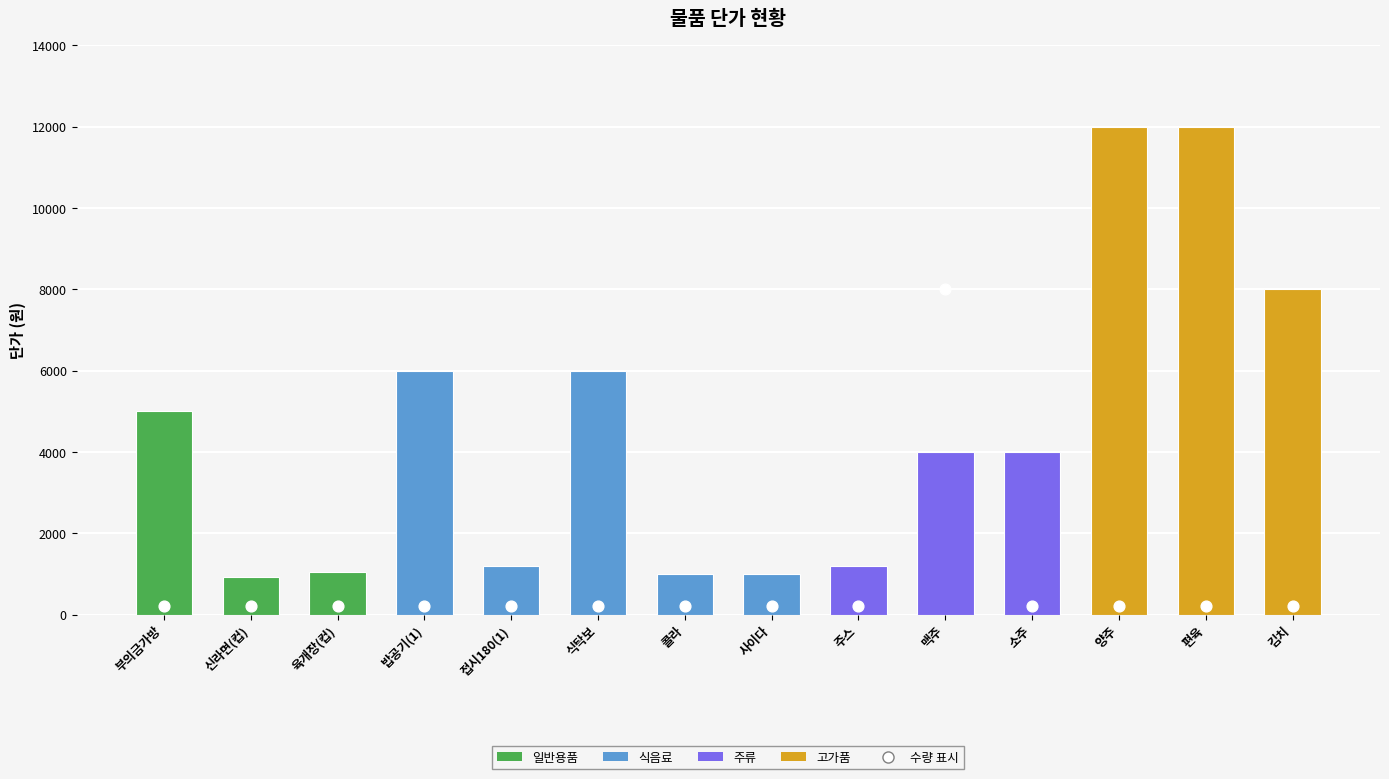

At how many categories does at least one series exceed 10193?

2